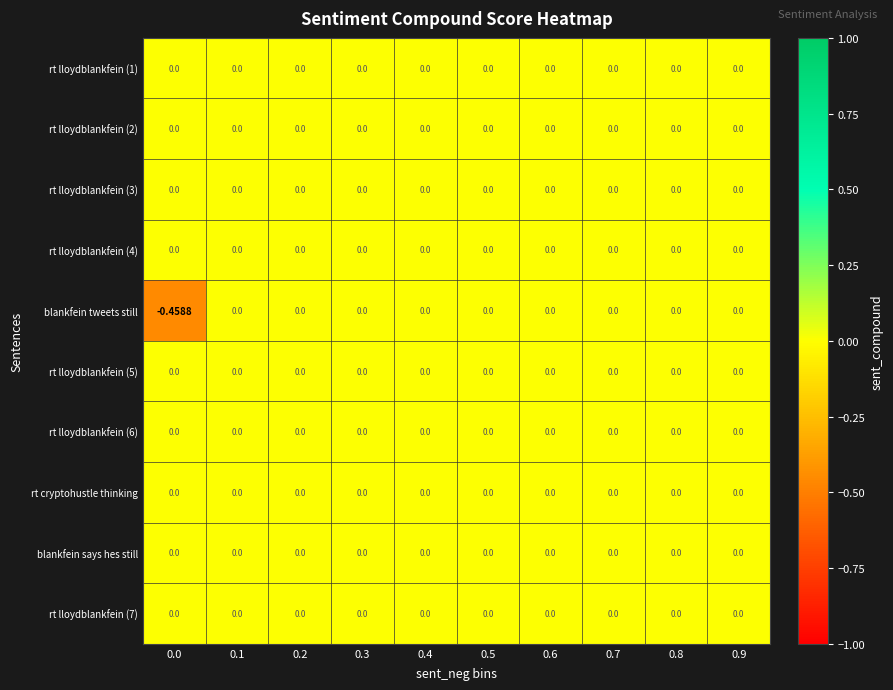

Between 0.0 and 0.1, which series saw the biggest shift?

blankfein tweets still